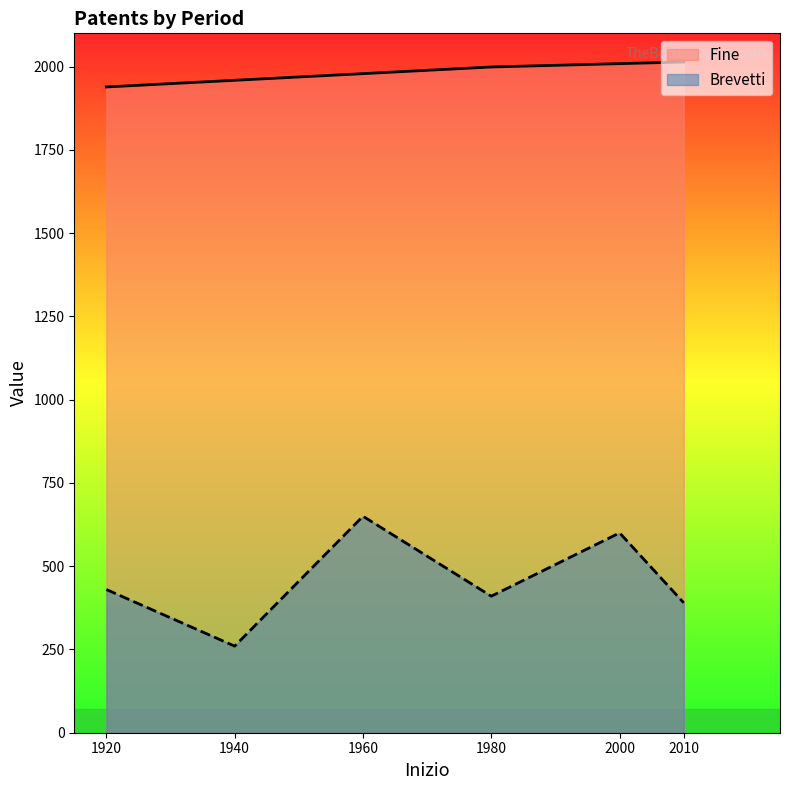

What is the average value of the Fine series?

1983